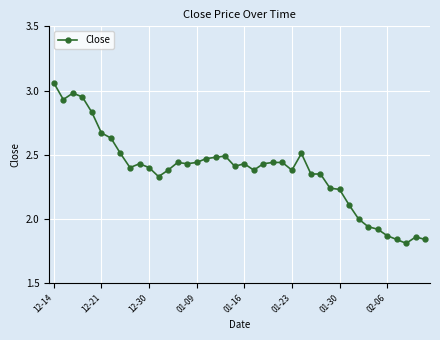

What is the sum of all values?

95.0